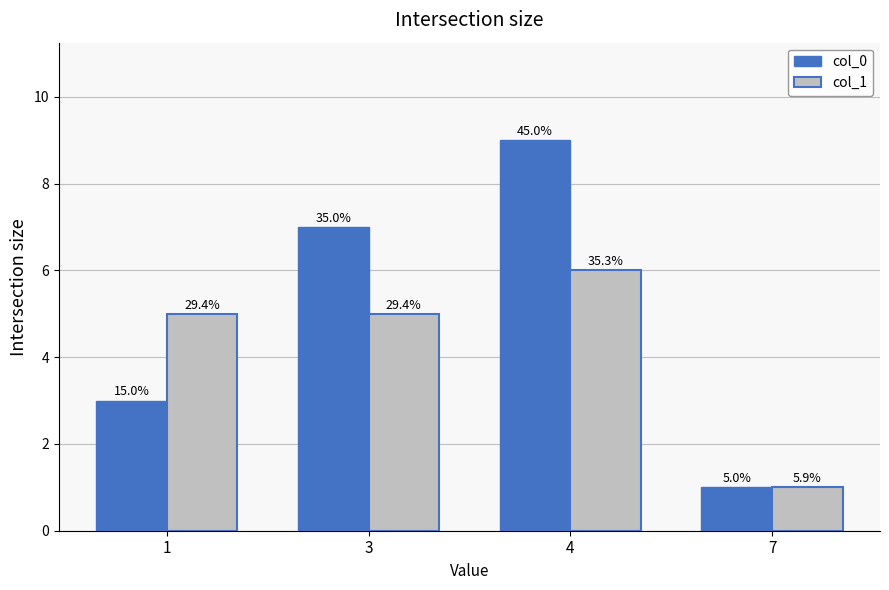

What are all the series names shown in the legend?

col_0, col_1